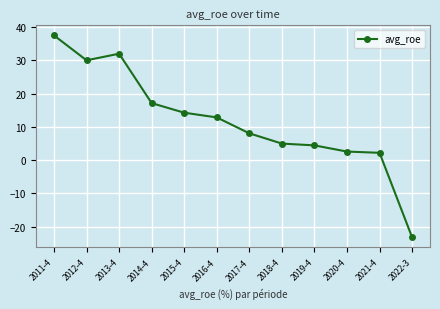

How many data points are less than 12?

6